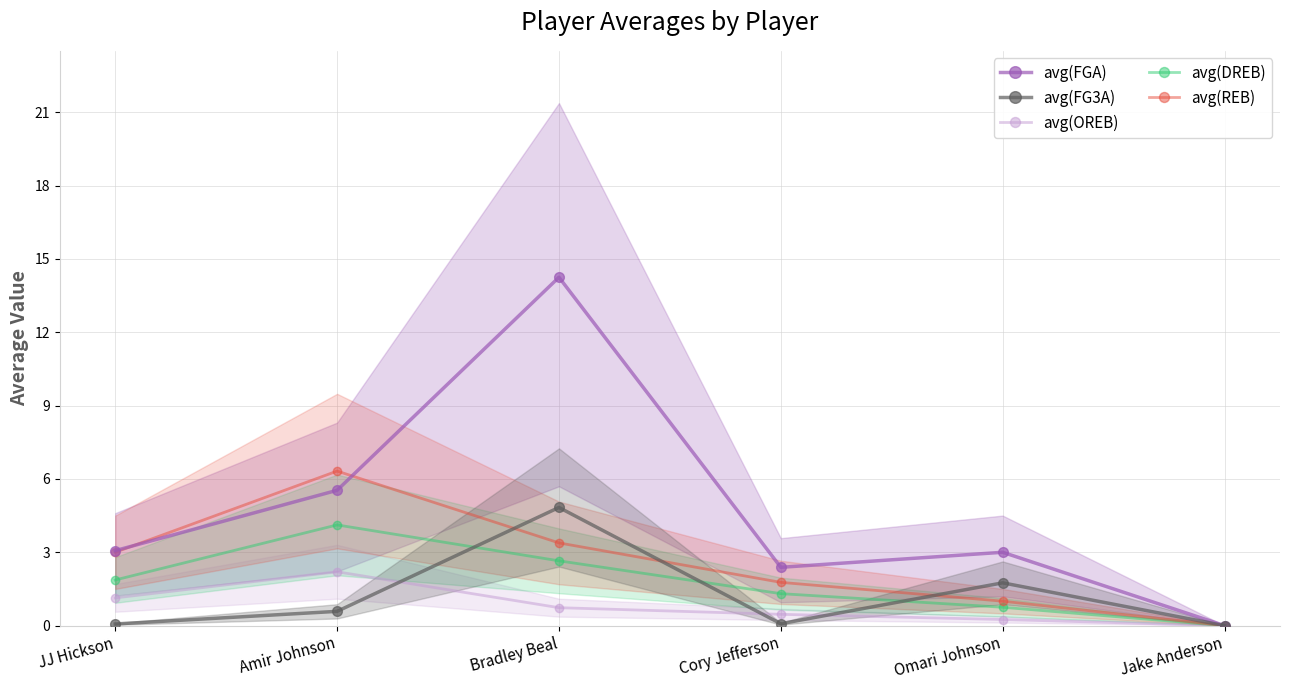

Which series has the largest range (max minus min)?

avg(FGA)